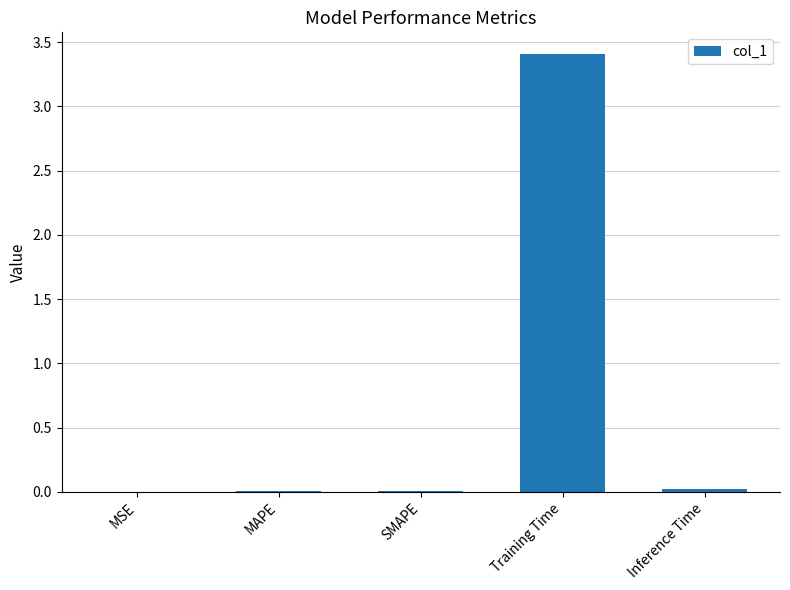

Which label corresponds to the largest value in the chart?

Training Time